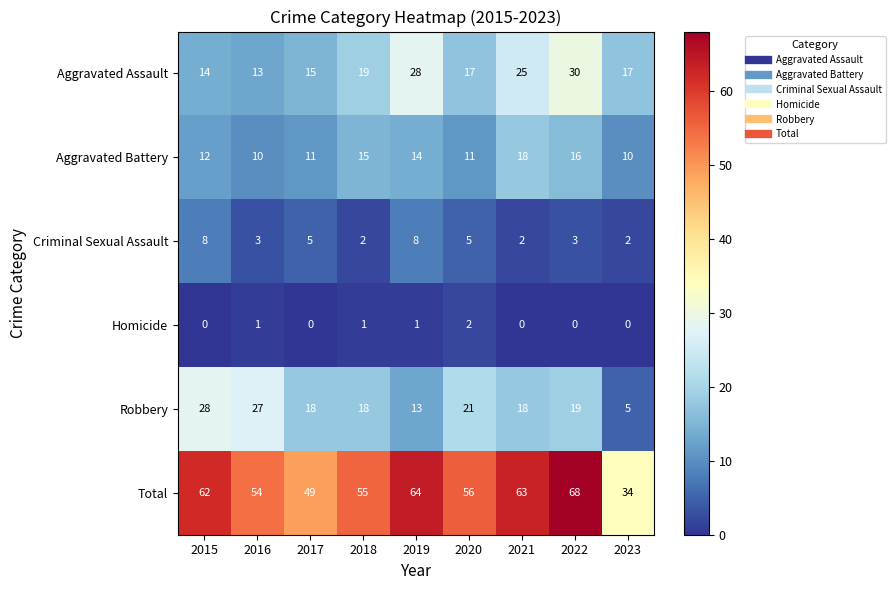

At which label is Aggravated Assault closest to 21?

2018